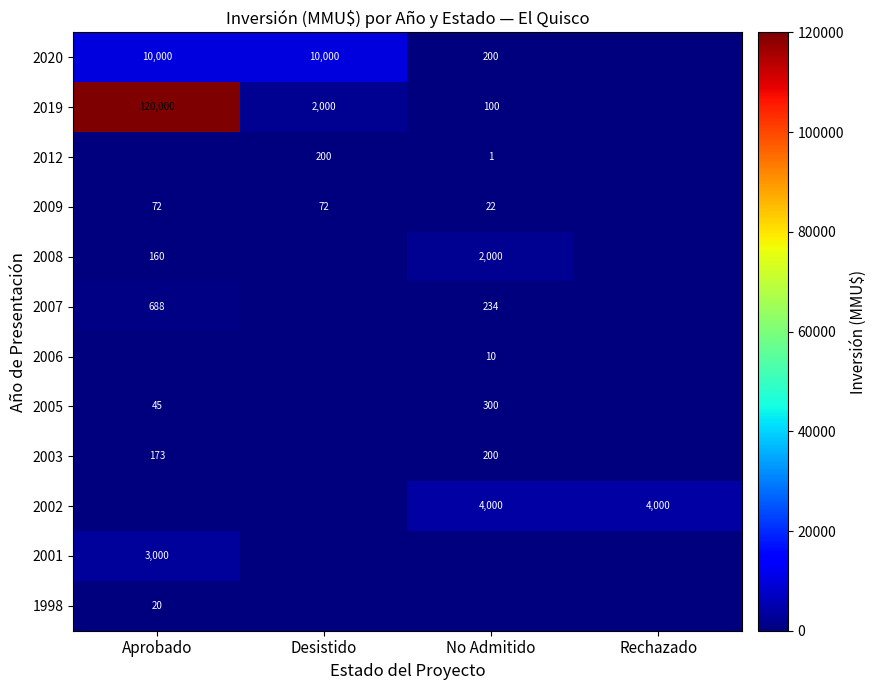

What is the difference between the 2019 values at Desistido and No Admitido?

1900